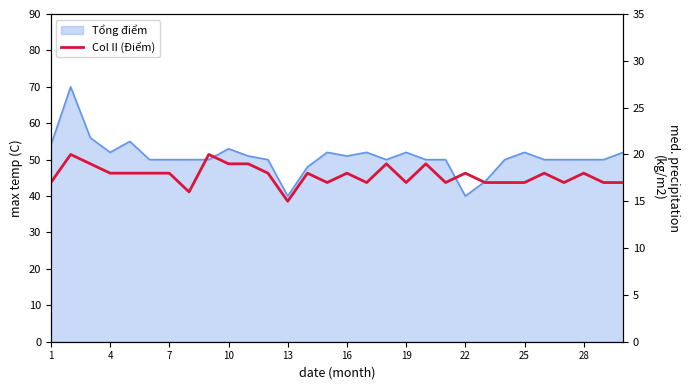

Does the chart have visible grid lines?

No